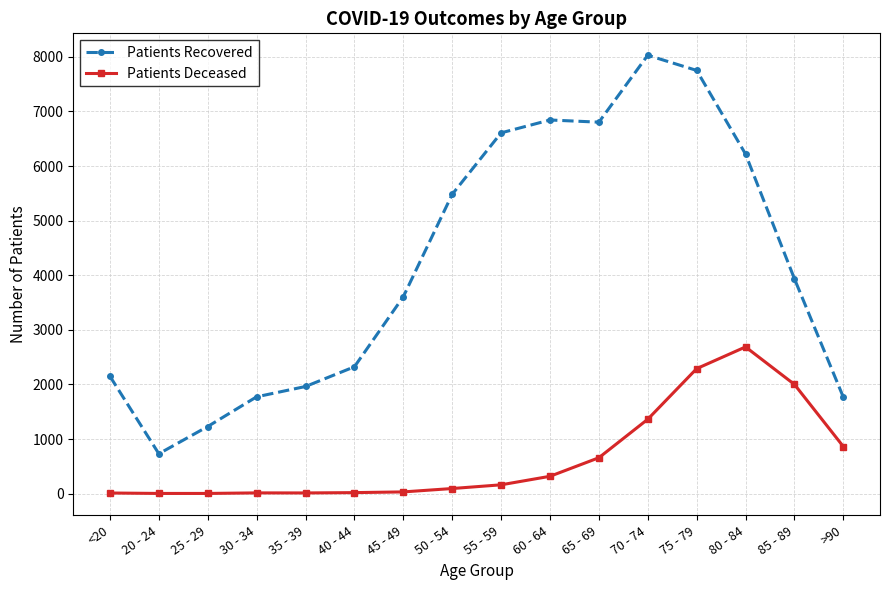

What value does the Patients Recovered series have at 70 - 74, to the nearest 10?

8030